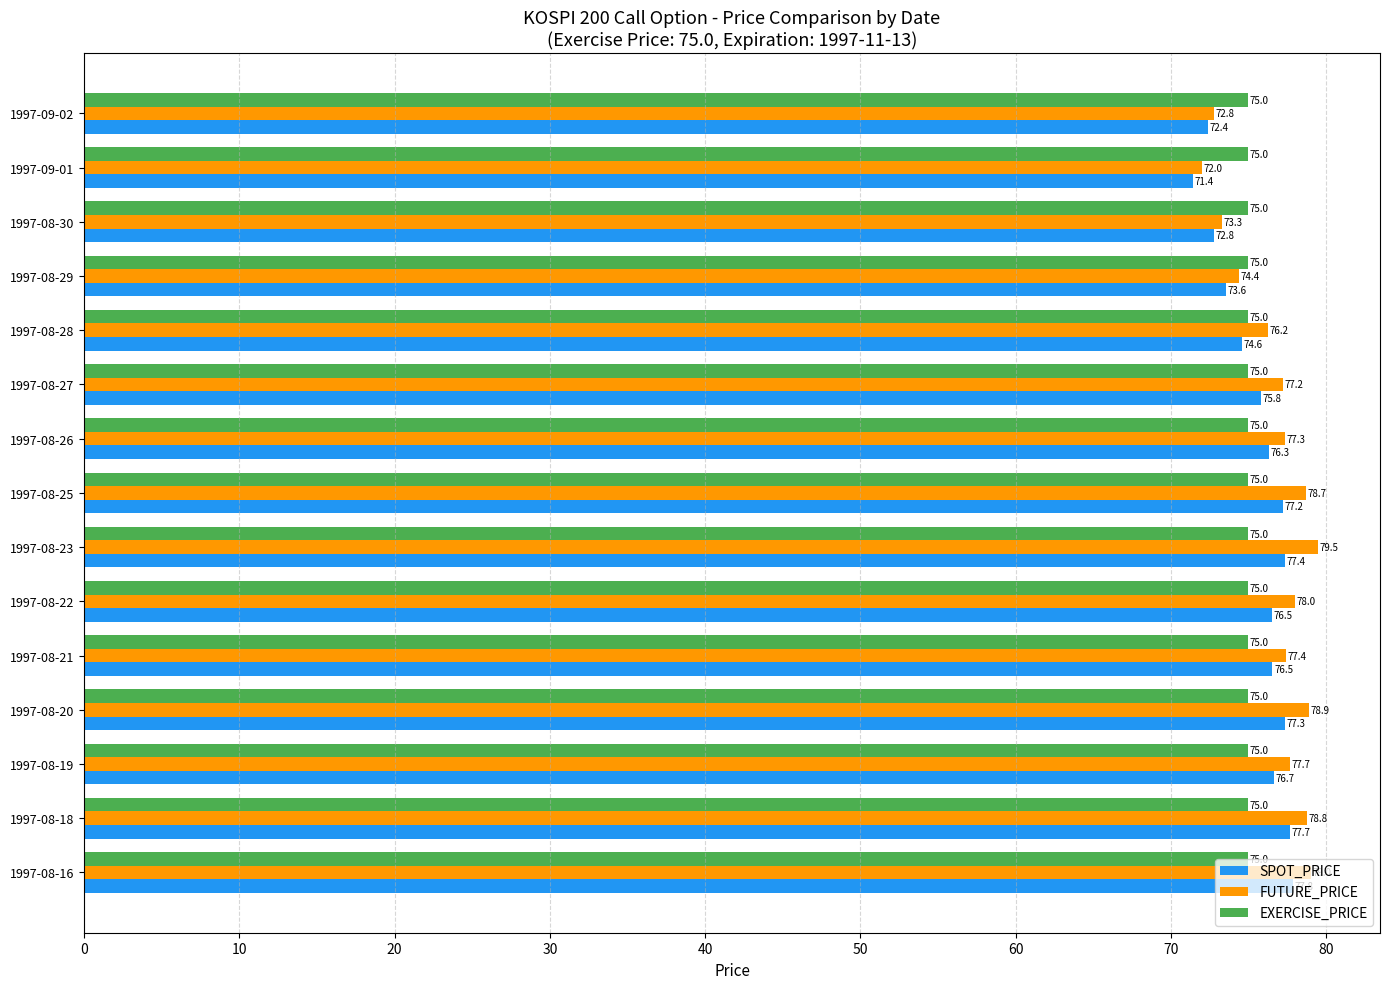

At 1997-08-30, list the series in order from smallest to largest.

SPOT_PRICE, FUTURE_PRICE, EXERCISE_PRICE